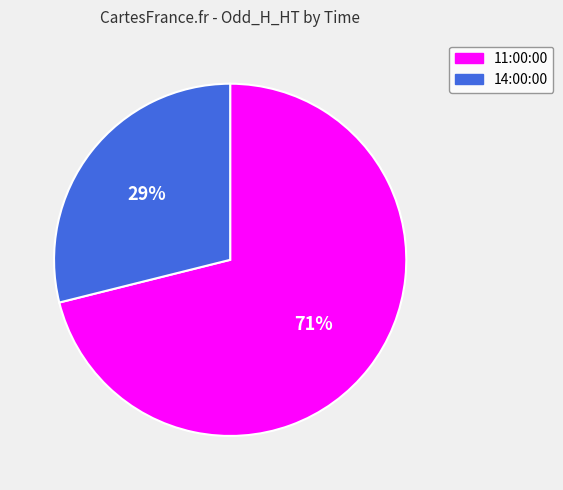

To the nearest percent, what is the difference between the largest and smallest slice percentages?

42%